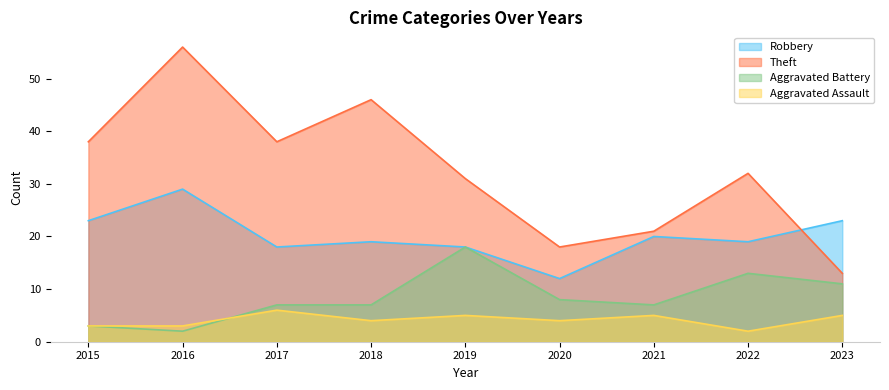

True or false: Aggravated Battery and Theft cross at least once.

False